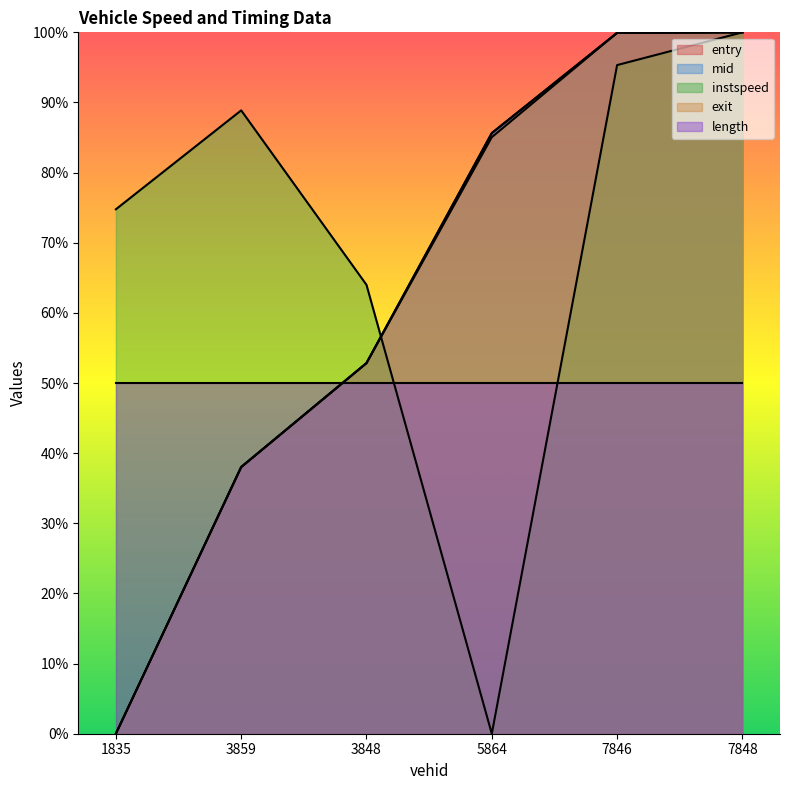

Count the number of data series in this chart.

5